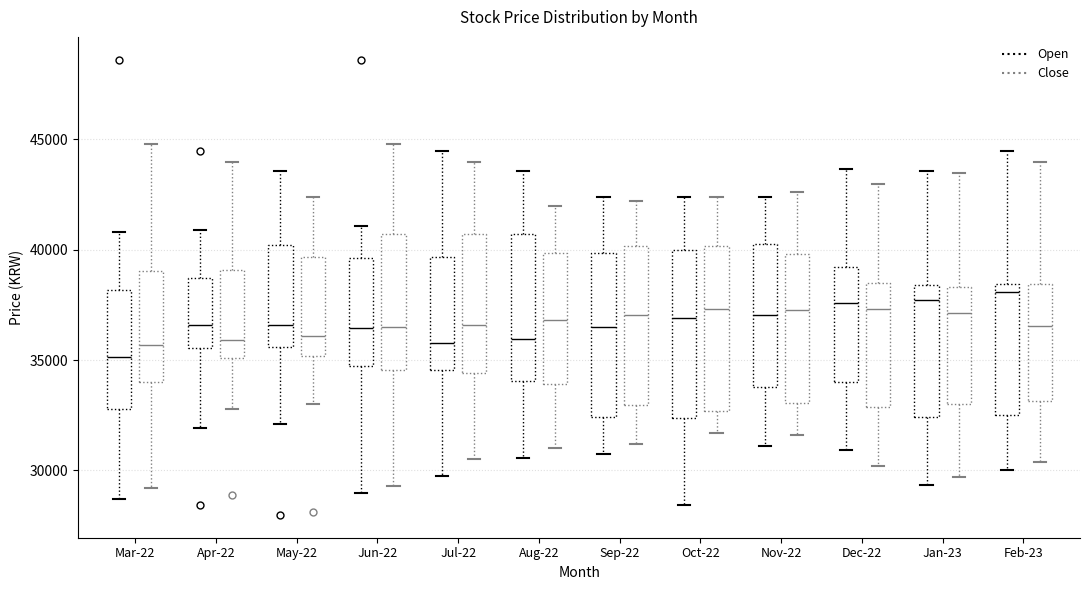

Reading left to right, transcribe this box plot: for each box, give where its median line is, the range the box spans, and where its two whiskers end, as read against the y-axis. The values are not printed on the chart, so give them approximately, as read against the axis.

Mar-22 (Open): median 35000, box 33000 to 38000, whiskers 28500 to 41000
Mar-22 (Close): median 35500, box 34000 to 39000, whiskers 29000 to 45000
Apr-22 (Open): median 36500, box 35500 to 38500, whiskers 32000 to 41000
Apr-22 (Close): median 36000, box 35000 to 39000, whiskers 33000 to 44000
May-22 (Open): median 36500, box 35500 to 40000, whiskers 32000 to 43500
May-22 (Close): median 36000, box 35000 to 39500, whiskers 33000 to 42500
Jun-22 (Open): median 36500, box 34500 to 39500, whiskers 29000 to 41000
Jun-22 (Close): median 36500, box 34500 to 40500, whiskers 29500 to 45000
Jul-22 (Open): median 36000, box 34500 to 39500, whiskers 29500 to 44500
Jul-22 (Close): median 36500, box 34500 to 40500, whiskers 30500 to 44000
Aug-22 (Open): median 36000, box 34000 to 40500, whiskers 30500 to 43500
Aug-22 (Close): median 37000, box 34000 to 40000, whiskers 31000 to 42000
Sep-22 (Open): median 36500, box 32500 to 40000, whiskers 30500 to 42500
Sep-22 (Close): median 37000, box 33000 to 40000, whiskers 31000 to 42000
Oct-22 (Open): median 37000, box 32500 to 40000, whiskers 28500 to 42500
Oct-22 (Close): median 37500, box 32500 to 40000, whiskers 31500 to 42500
Nov-22 (Open): median 37000, box 34000 to 40500, whiskers 31000 to 42500
Nov-22 (Close): median 37500, box 33000 to 40000, whiskers 31500 to 42500
Dec-22 (Open): median 37500, box 34000 to 39000, whiskers 31000 to 43500
Dec-22 (Close): median 37500, box 33000 to 38500, whiskers 30000 to 43000
Jan-23 (Open): median 37500, box 32500 to 38500, whiskers 29500 to 43500
Jan-23 (Close): median 37000, box 33000 to 38500, whiskers 29500 to 43500
Feb-23 (Open): median 38000, box 32500 to 38500, whiskers 30000 to 44500
Feb-23 (Close): median 36500, box 33000 to 38500, whiskers 30500 to 44000